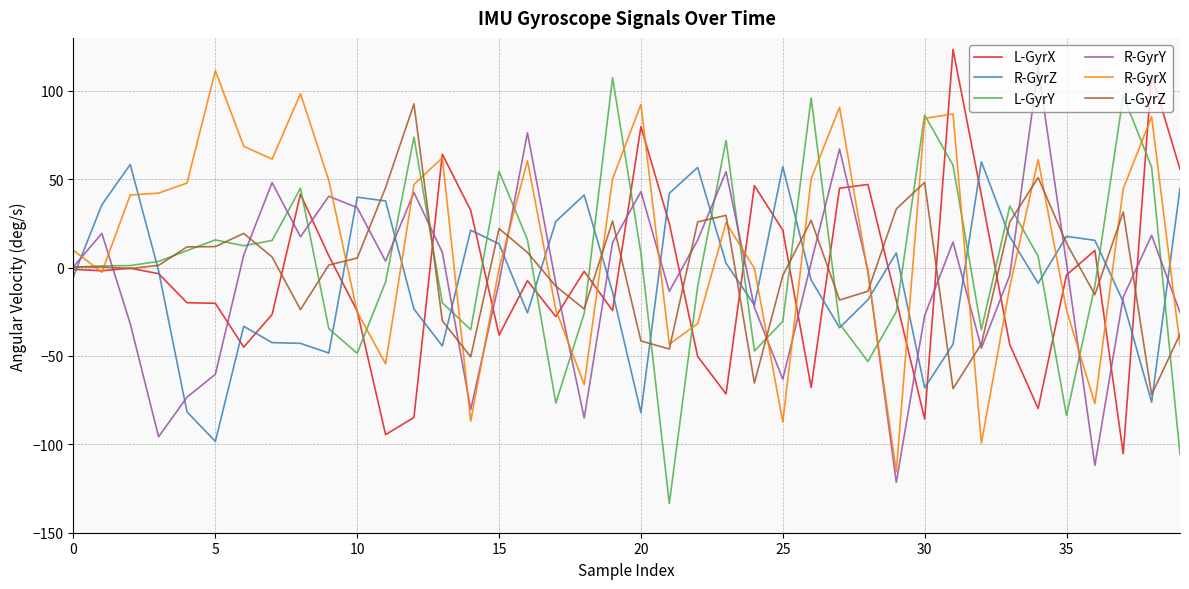

Which series has the largest total across all categories?

R-GyrX